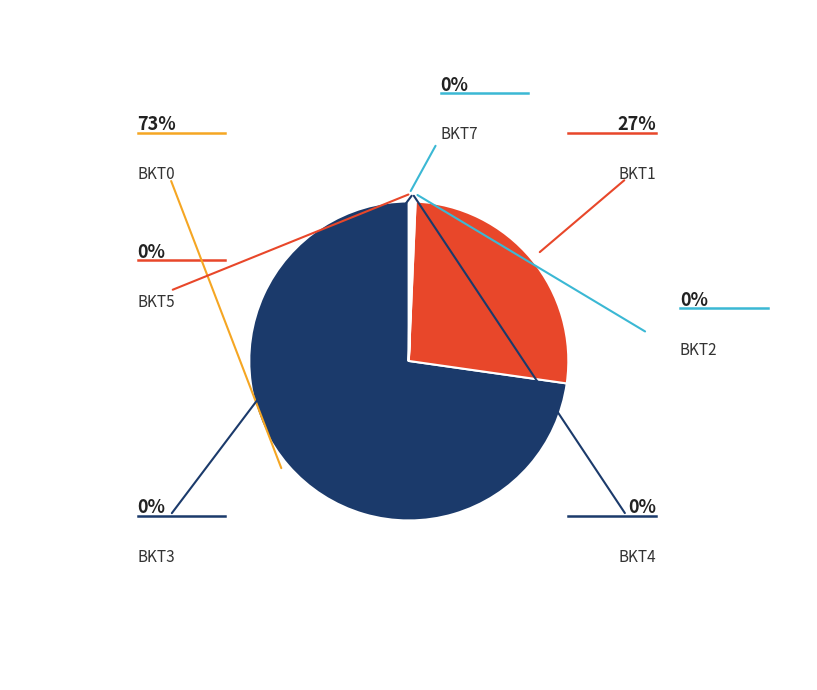

What is the majority slice?

BKT0